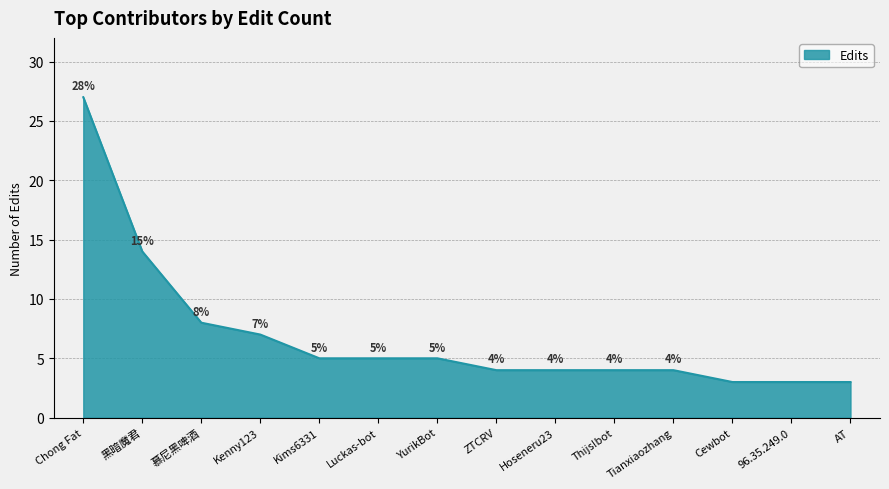

What is the change in value from ZTCRV to AT?

-1